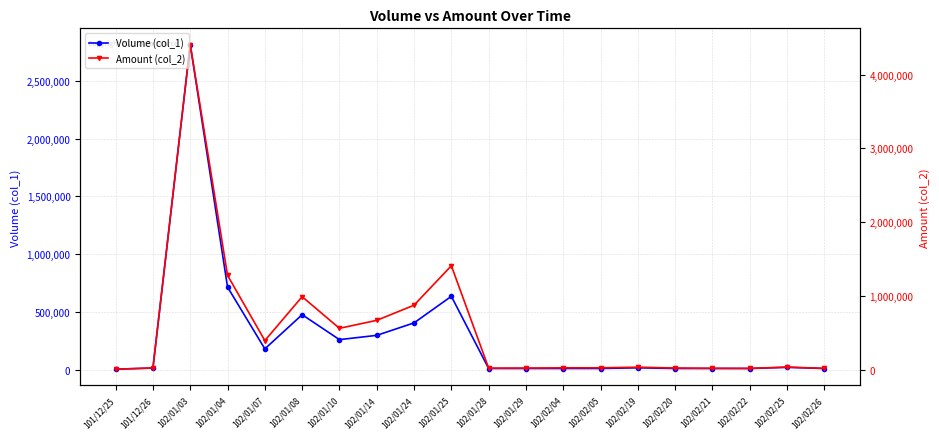

Which category has the highest value in the Amount (col_2) series?

102/01/03